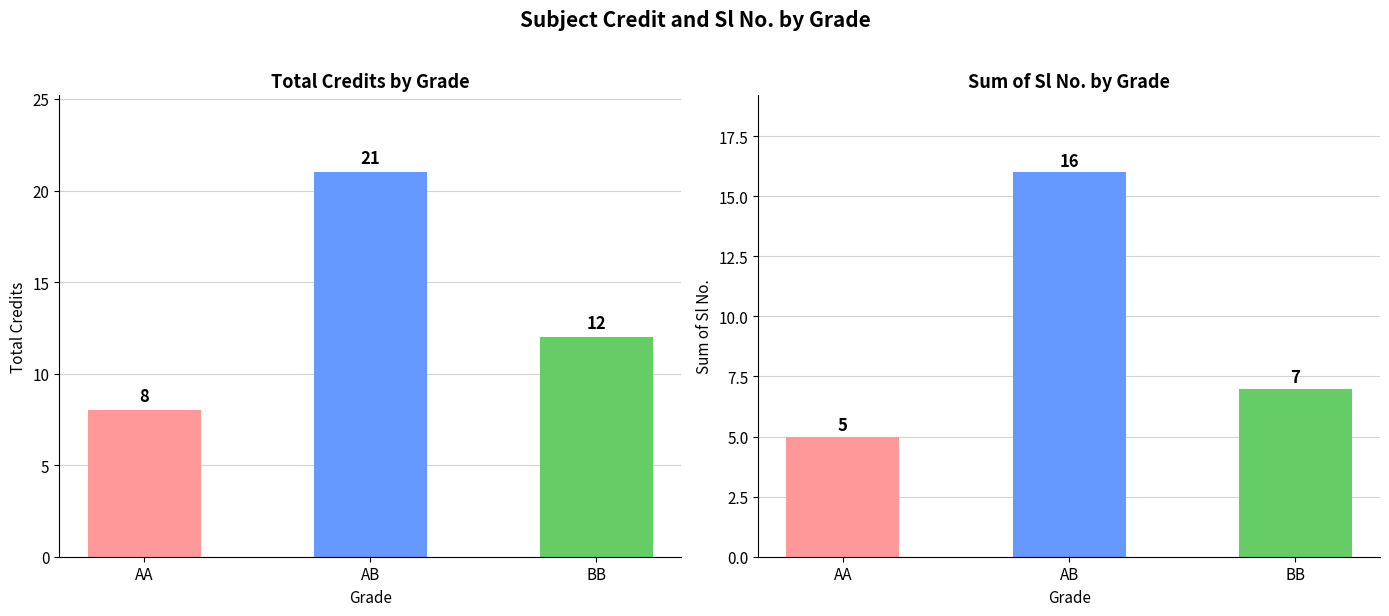

What is the highest value of the Total Credits series?

21